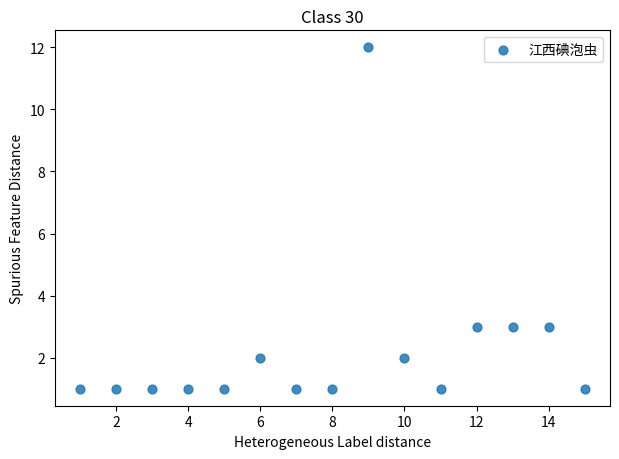

What is the range of Y values (max minus min)?

11